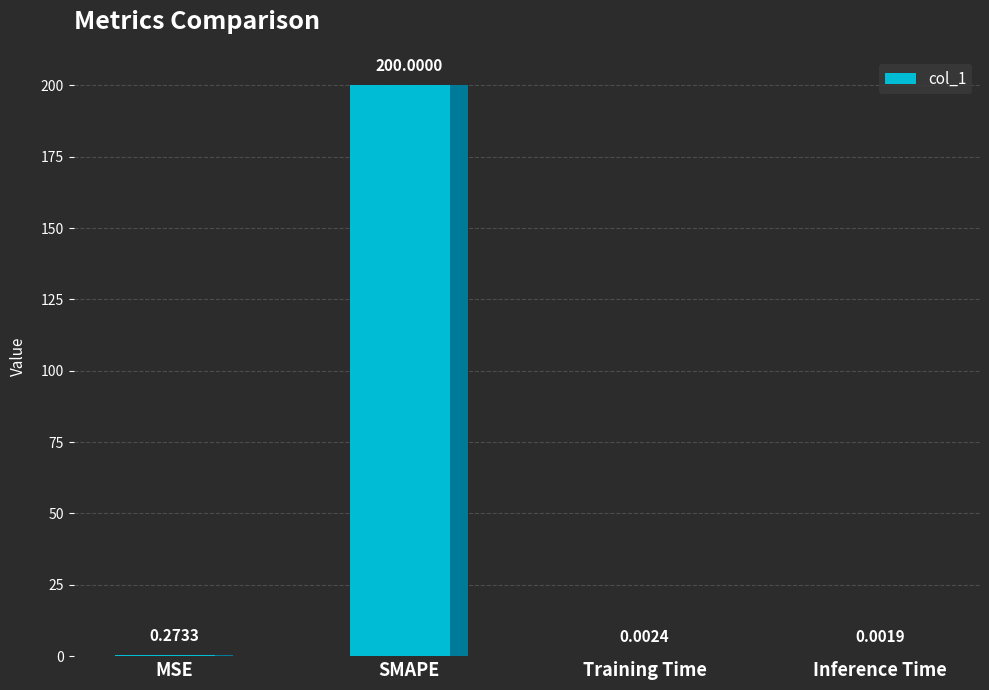

Are the bars horizontal?

No